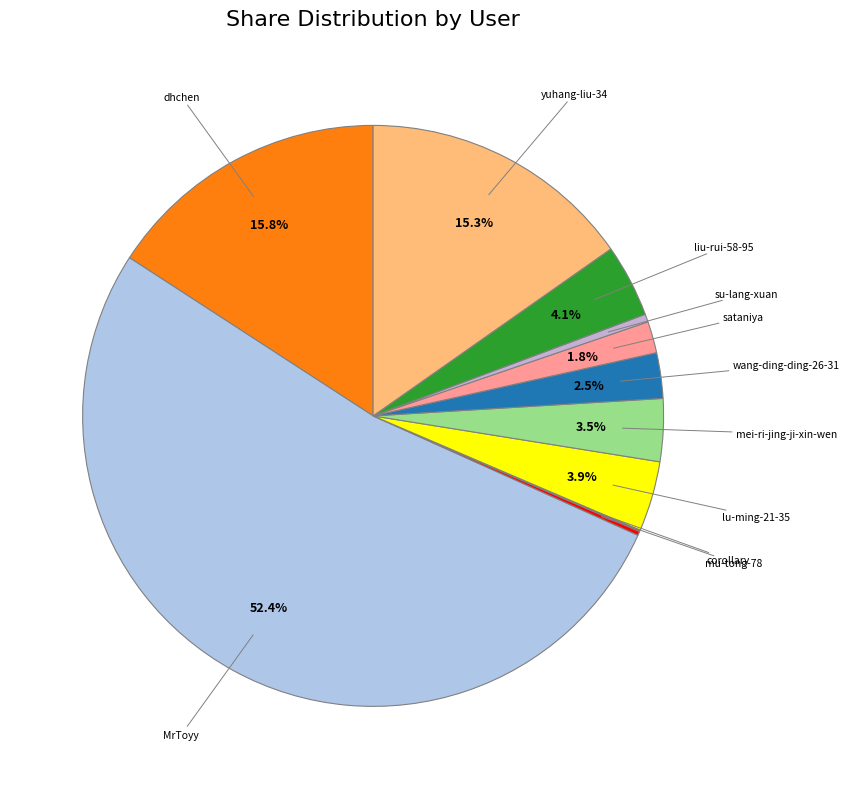

Which slice is the largest?

MrToyy